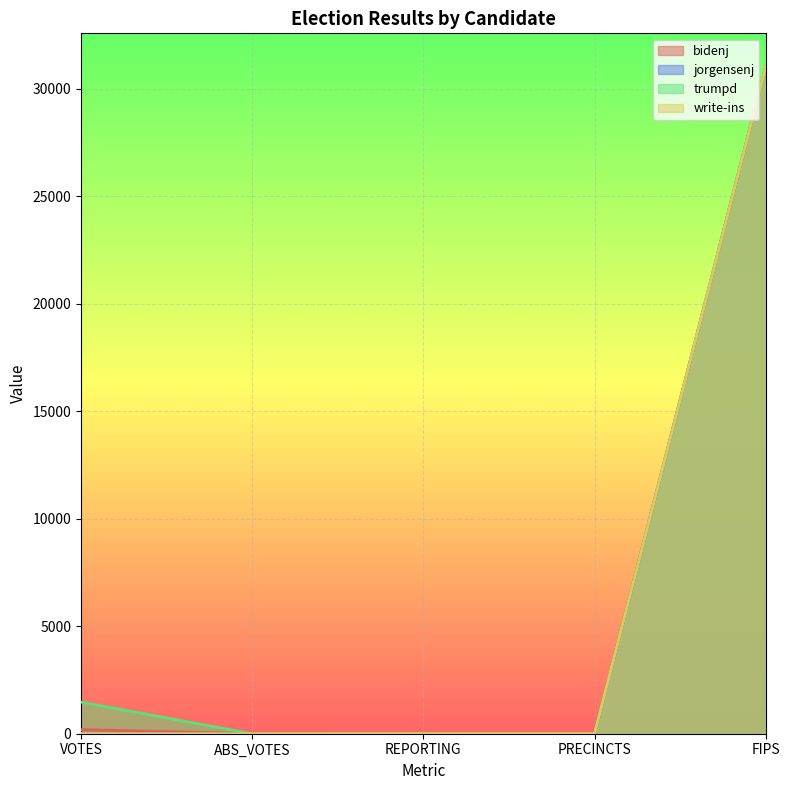

The trumpd series shows 12997 at ABS_VOTES. True or false?

False